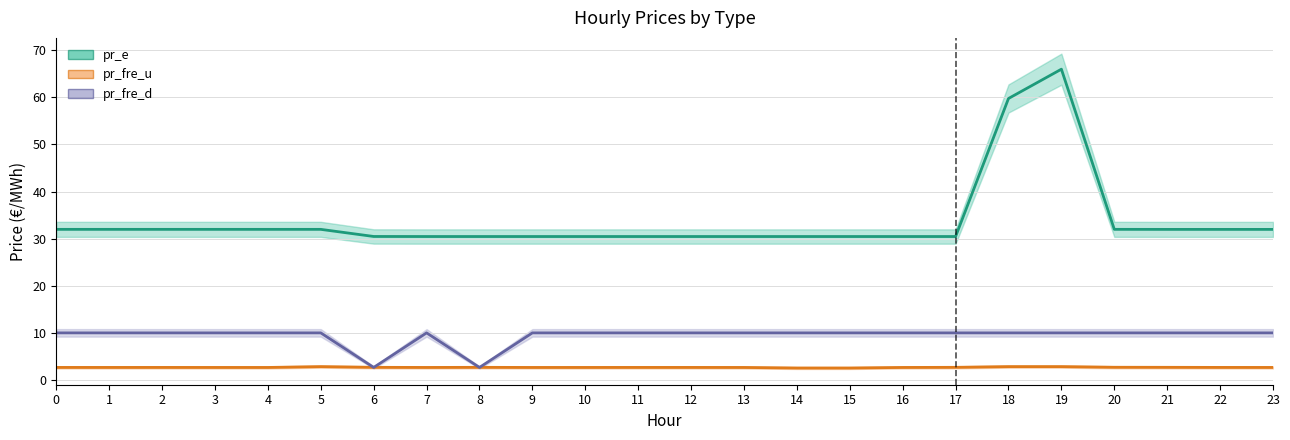

What is the value of the pr_fre_d point at the 19th from the left?

10.0